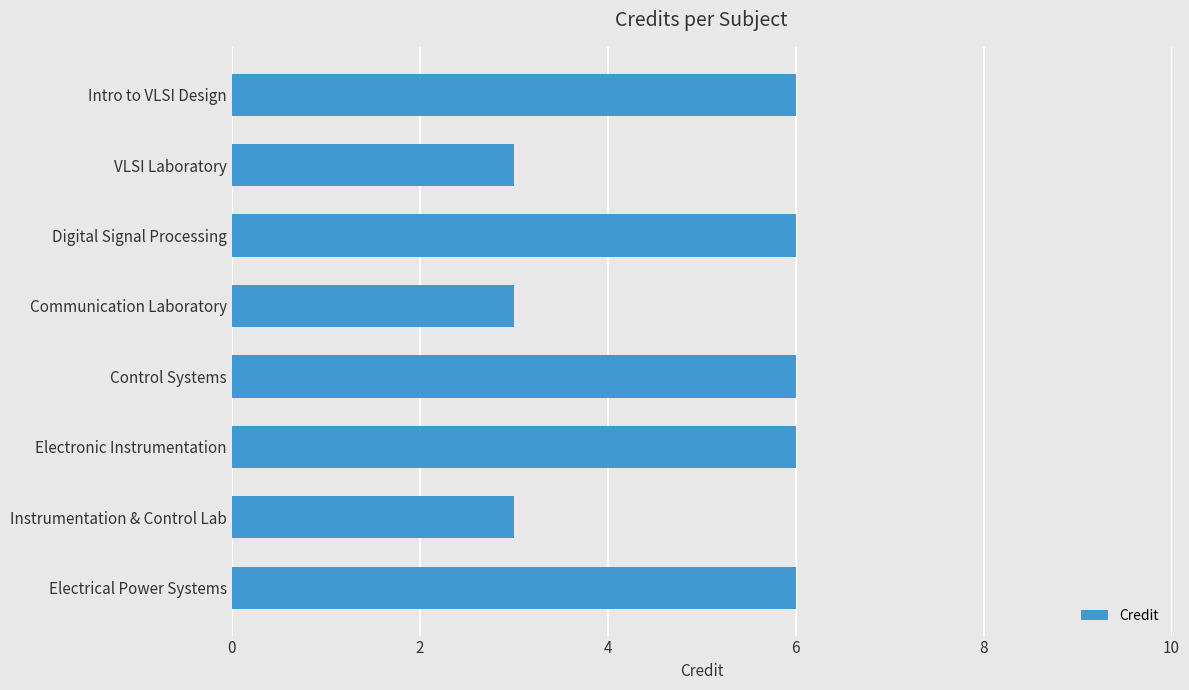

What is the change in value from VLSI Laboratory to Electrical Power Systems?

+3